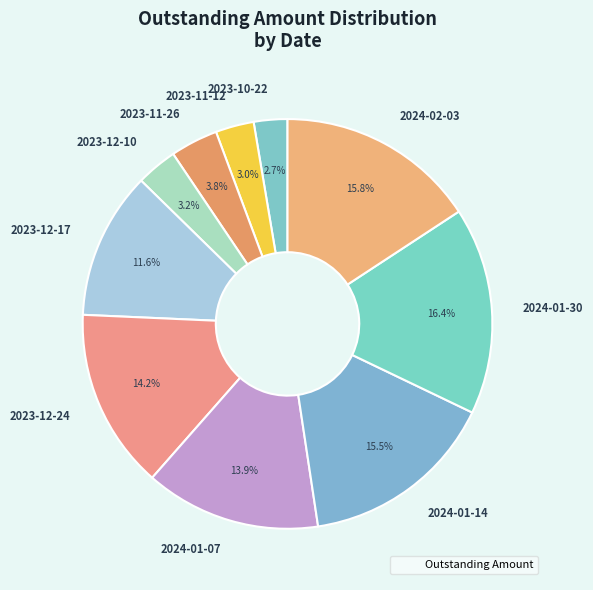

To the nearest percent, what is the average slice percentage?

10%